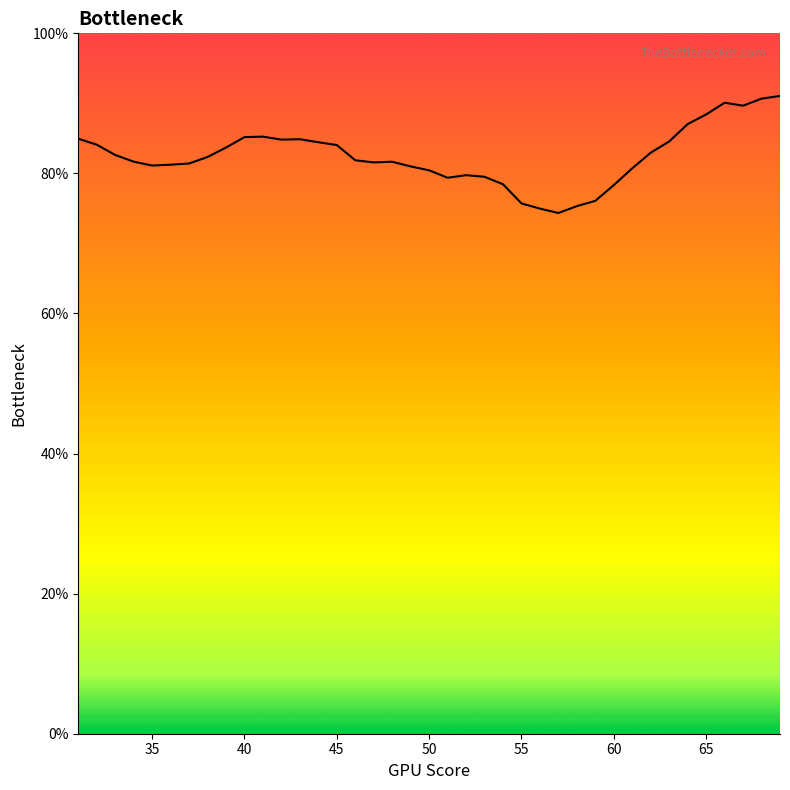

What is the greatest value displayed?

91.1